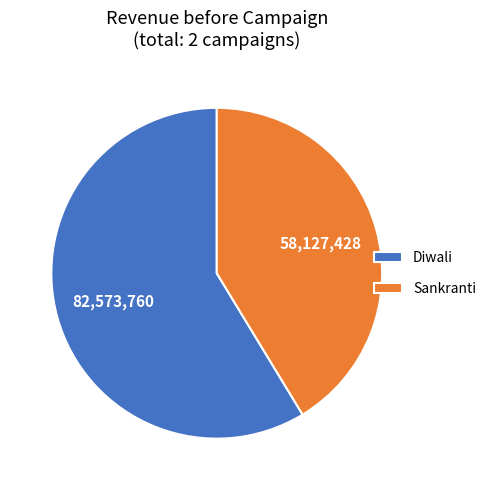

What is the smallest slice in the pie chart?

Sankranti